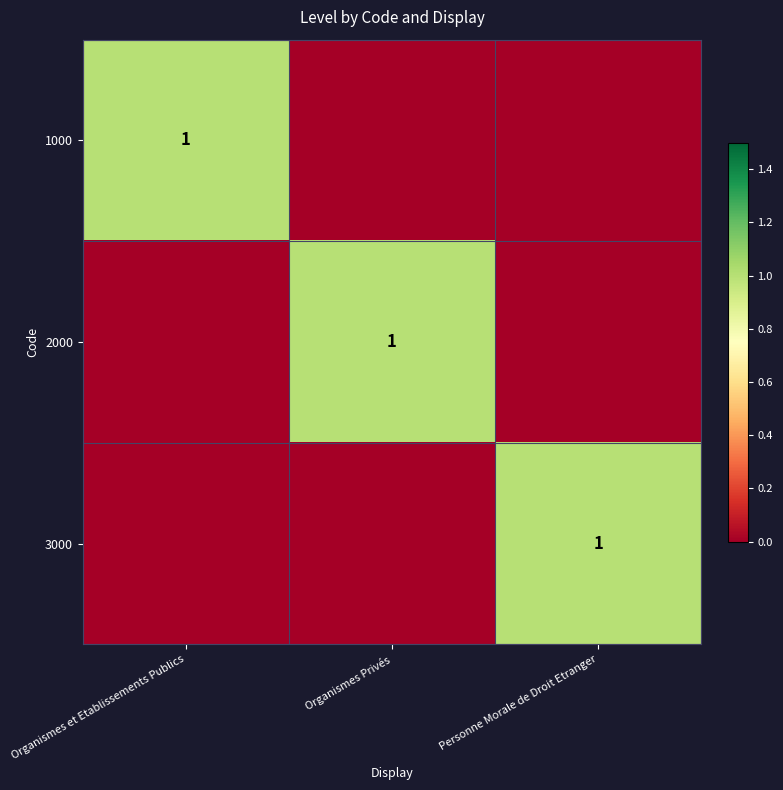

True or false: 1000 has a value of 1 at Organismes et Etablissements Publics.

True